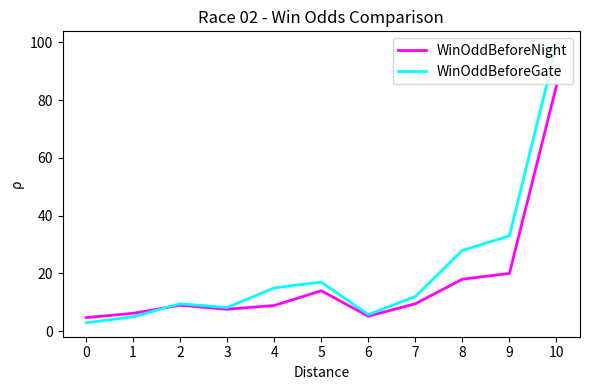

The value of WinOddBeforeNight at 9 is 20.0. True or false?

True